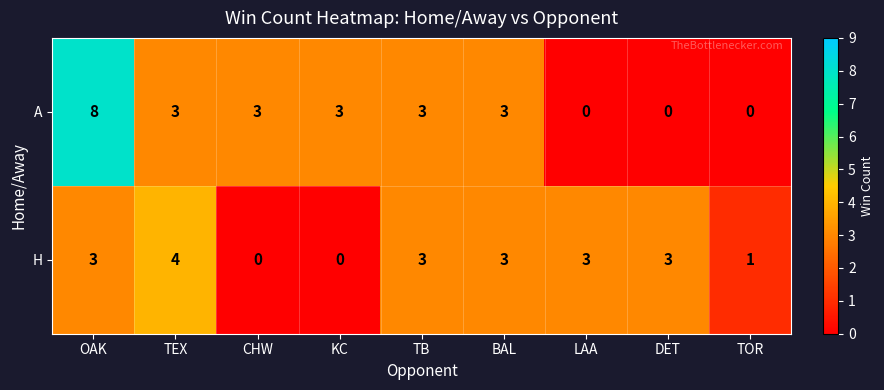

Reading left to right, extract all data points from this chart.

A: 8	3	3	3	3	3	0	0	0
H: 3	4	0	0	3	3	3	3	1